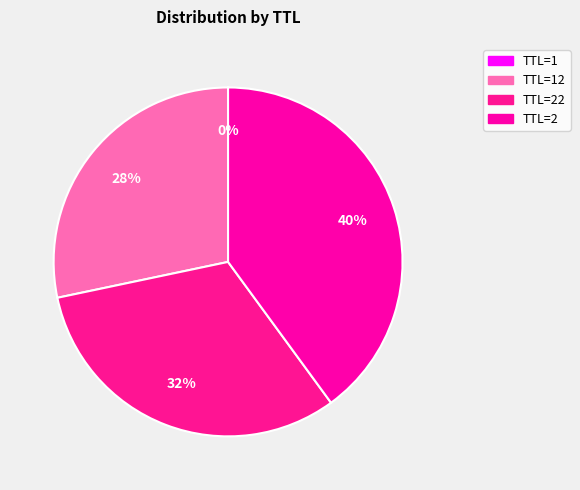

How many segments does this pie chart have?

4